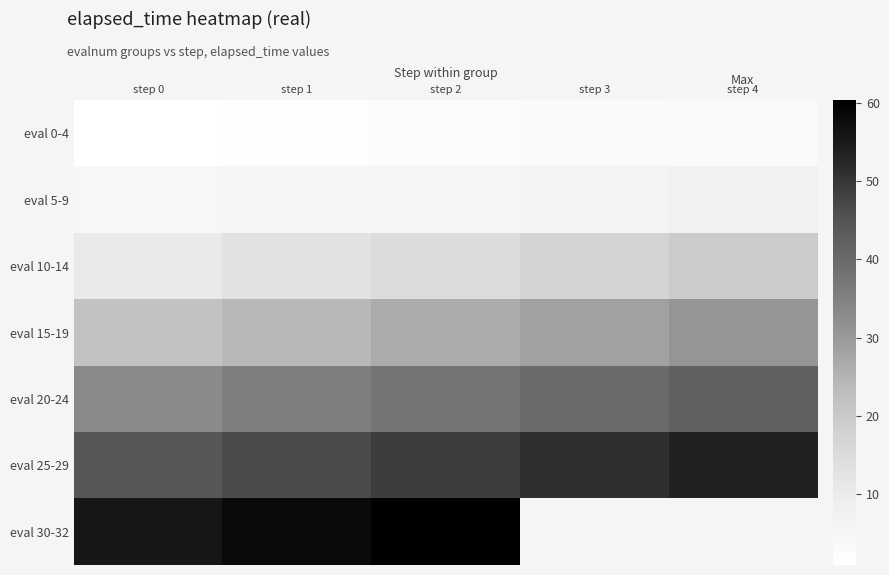

Which has a higher value, step 0 or step 1?

step 1